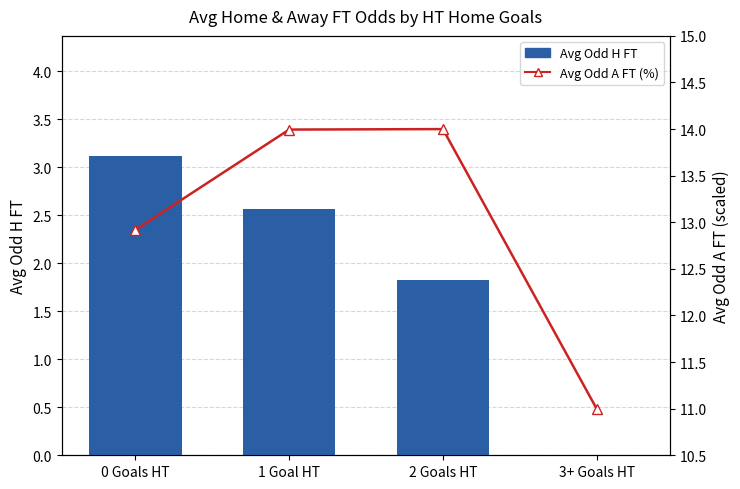

Reading left to right, what are all the values shown in this chart?

Avg Odd H FT: 0 Goals HT=3.1	1 Goal HT=2.6	2 Goals HT=1.8	3+ Goals HT=0.0
Avg Odd A FT (%): 0 Goals HT=12.9	1 Goal HT=14.0	2 Goals HT=14.0	3+ Goals HT=11.0